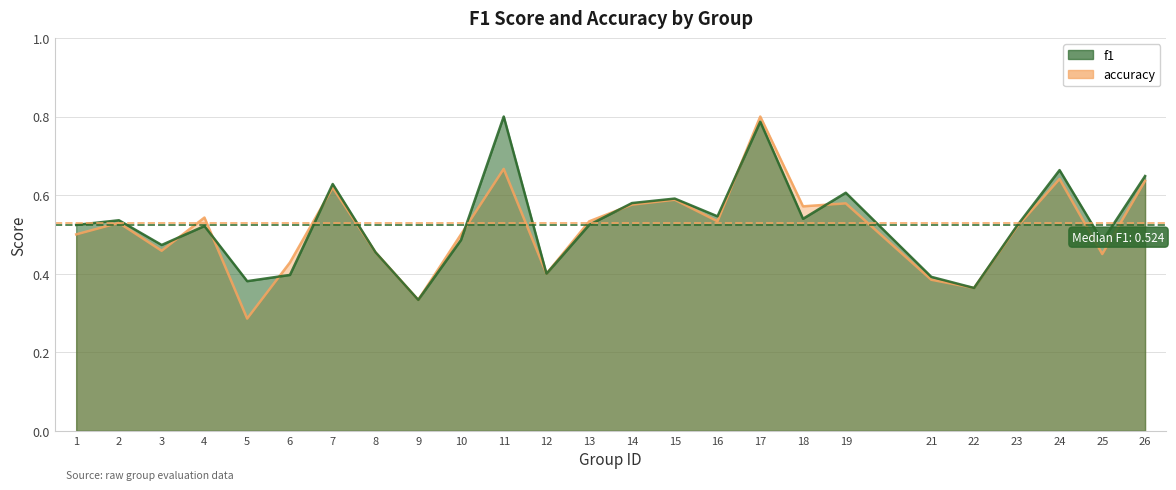

What is the maximum value for f1?

0.8